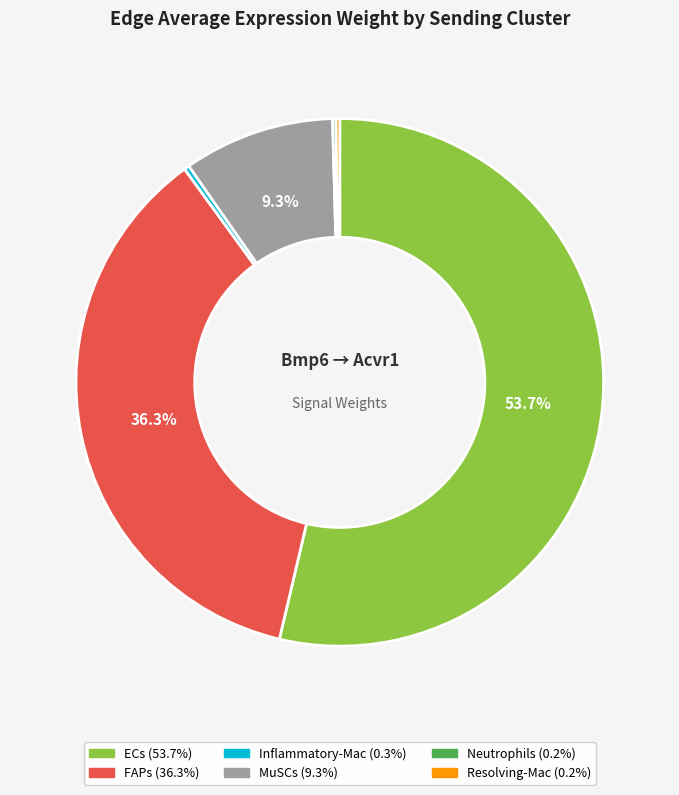

Does any single category account for the majority?

Yes